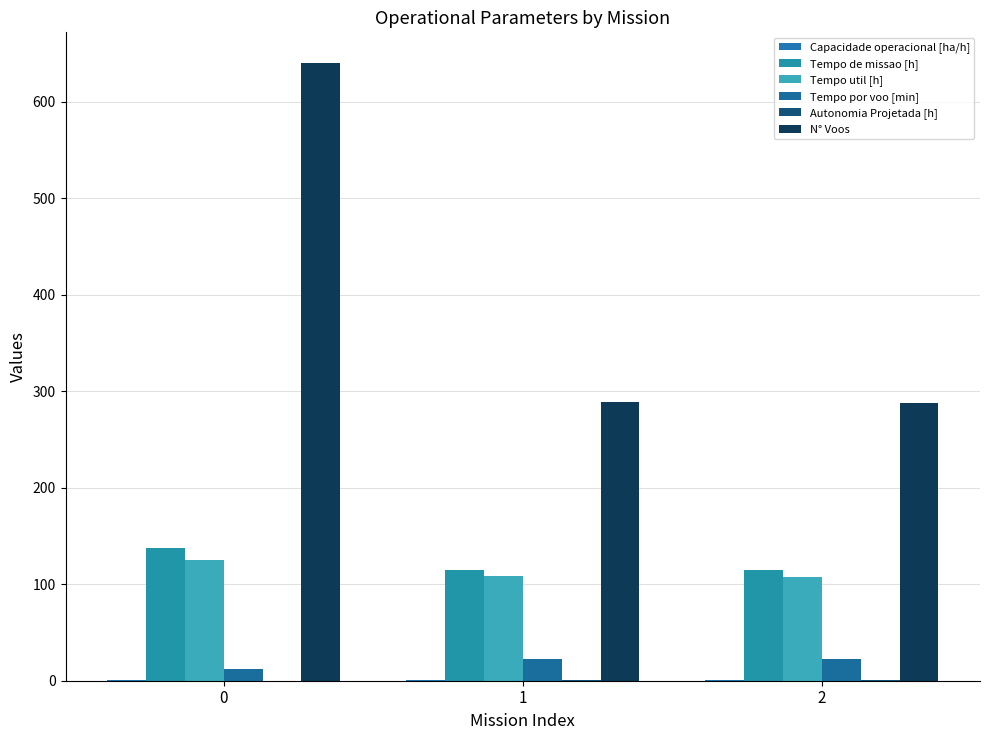

What is the difference between the maximum and minimum values in the Autonomia Projetada [h] series?

0.4